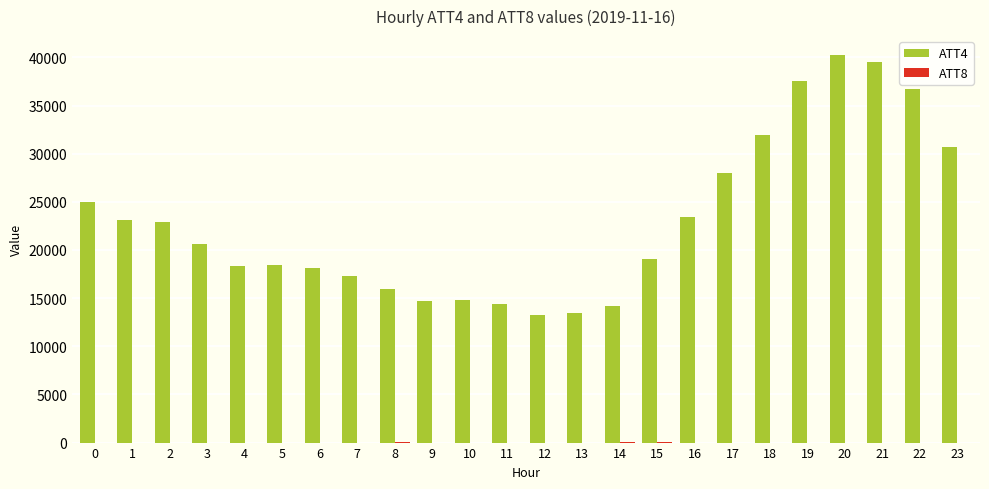

How many groups of bars are there?

24